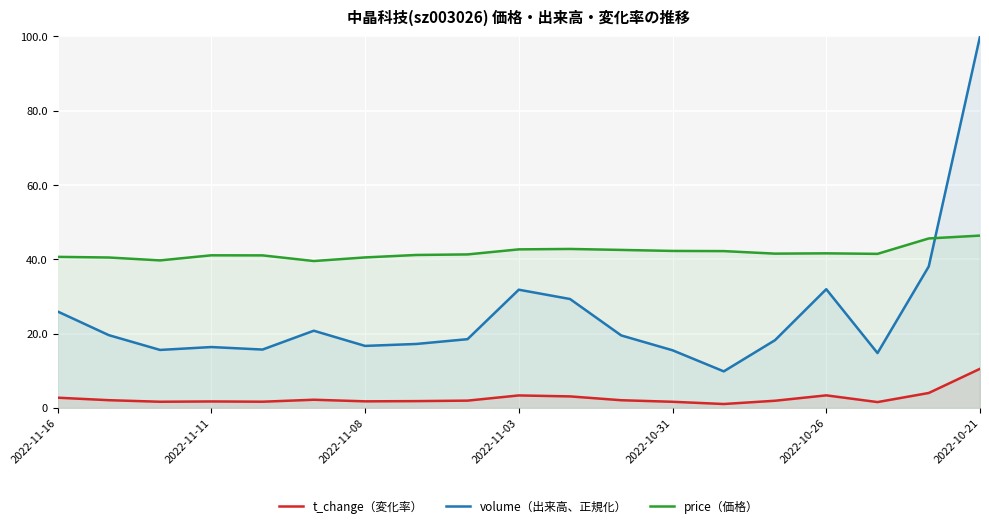

What are all the series names shown in the legend?

t_change（変化率）, volume（出来高、正規化）, price（価格）